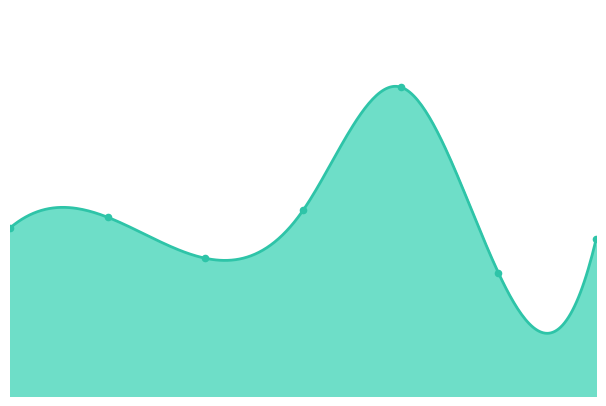

Approximately how many times larger is the value at 2022-11-18 compared to 2022-11-17?

1.3